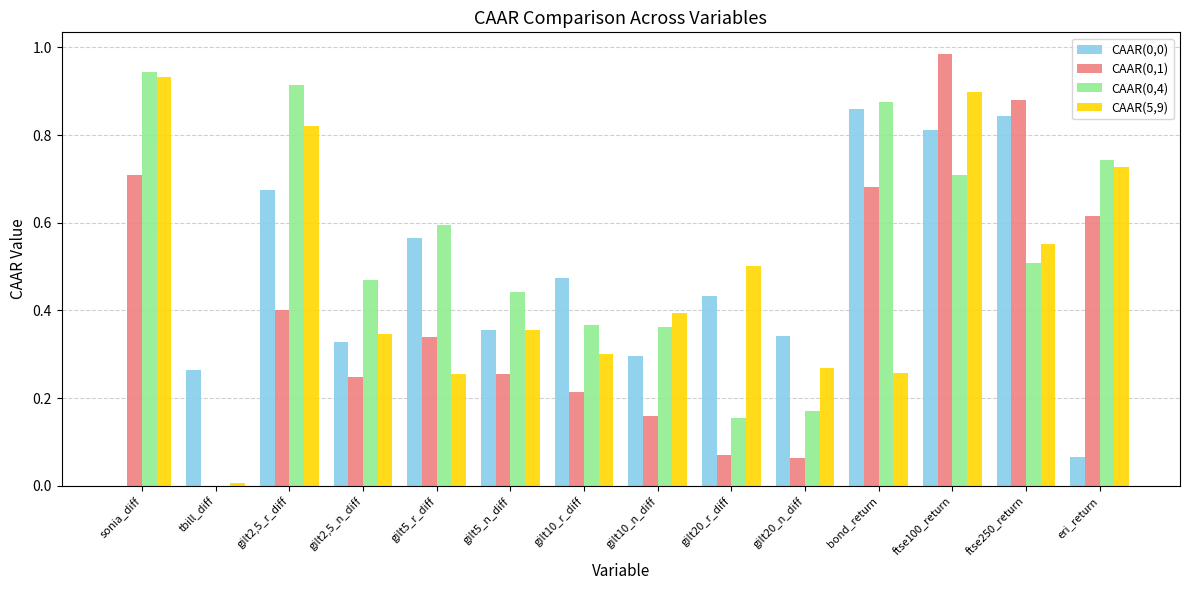

The CAAR(5,9) series shows 0.6 at gilt10_n_diff. True or false?

False